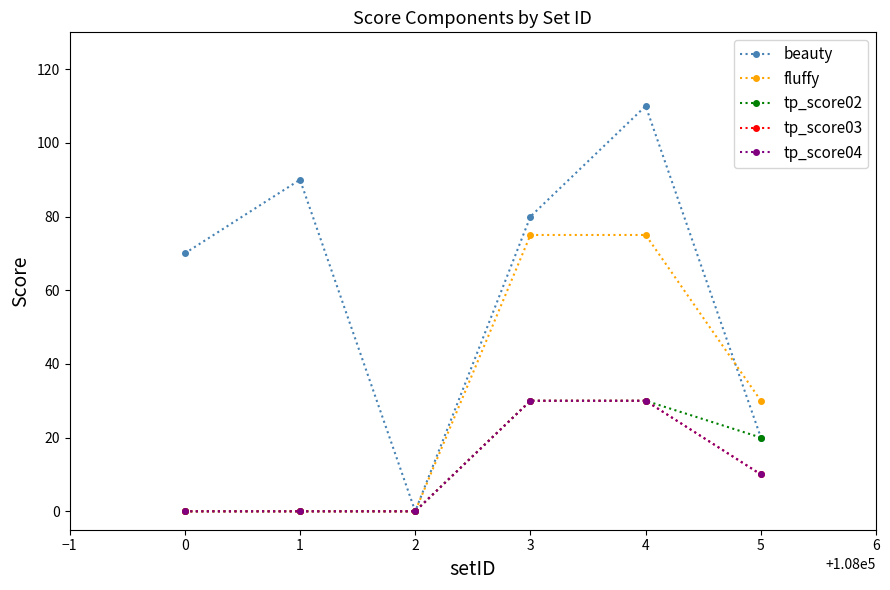

True or false: beauty has a value of 5 at 4.

False